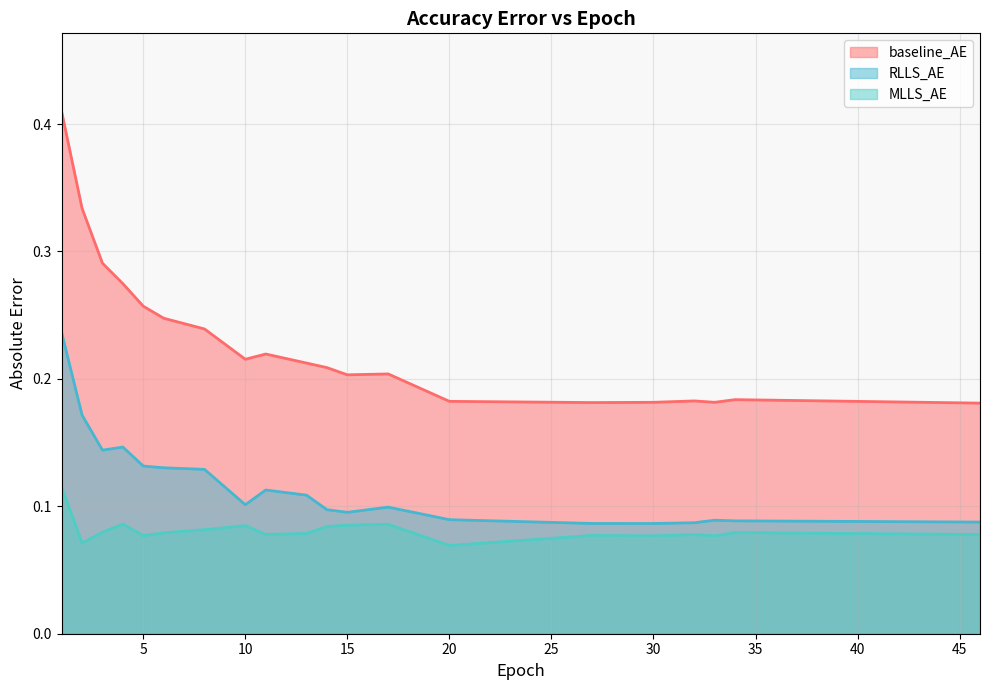

True or false: baseline_AE and MLLS_AE cross at least once.

False